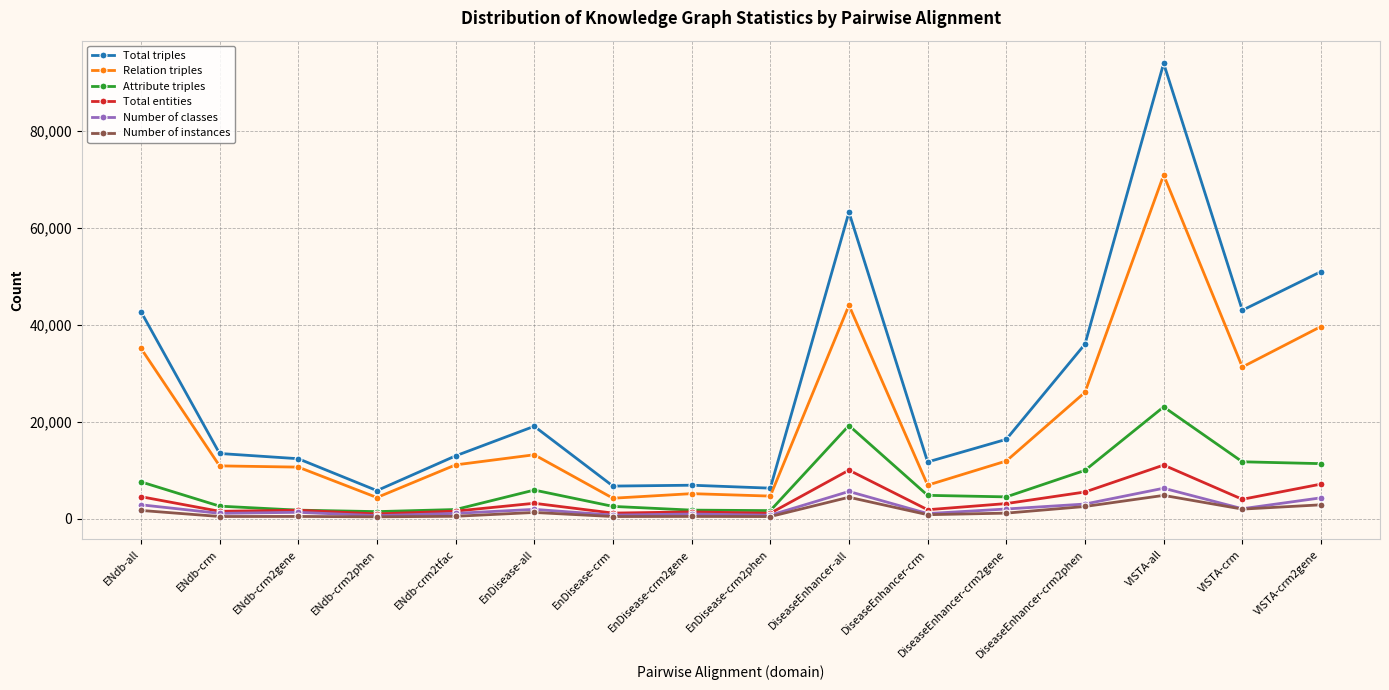

What is the difference between the Relation triples values at EnDisease-crm and ENdb-crm2tfac?

6881